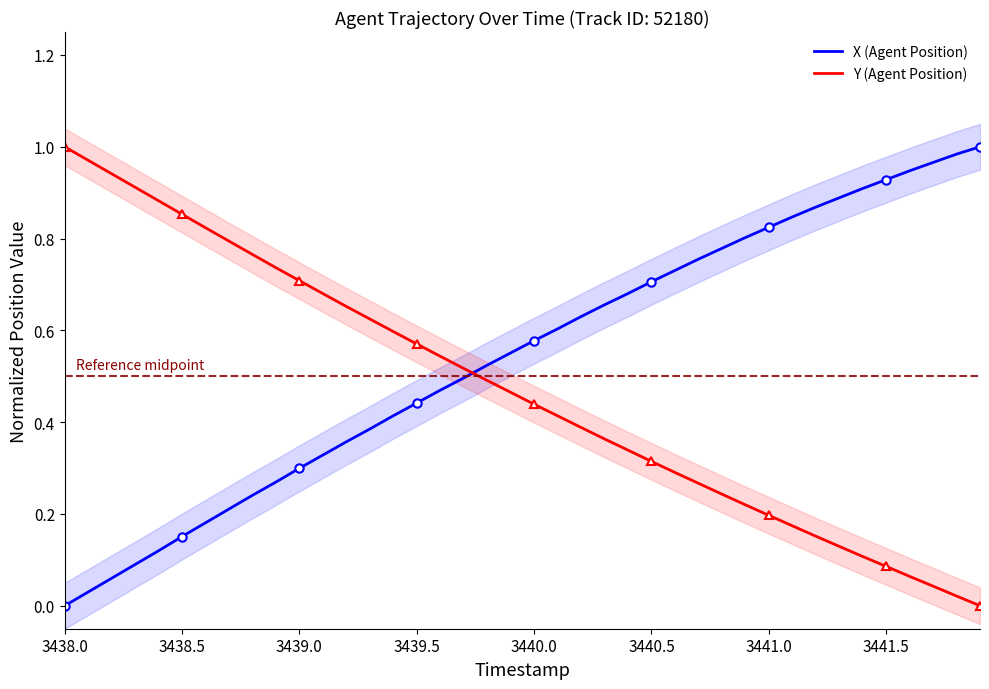

List the series in order of their peak value, lowest first.

X (Agent Position), Y (Agent Position)